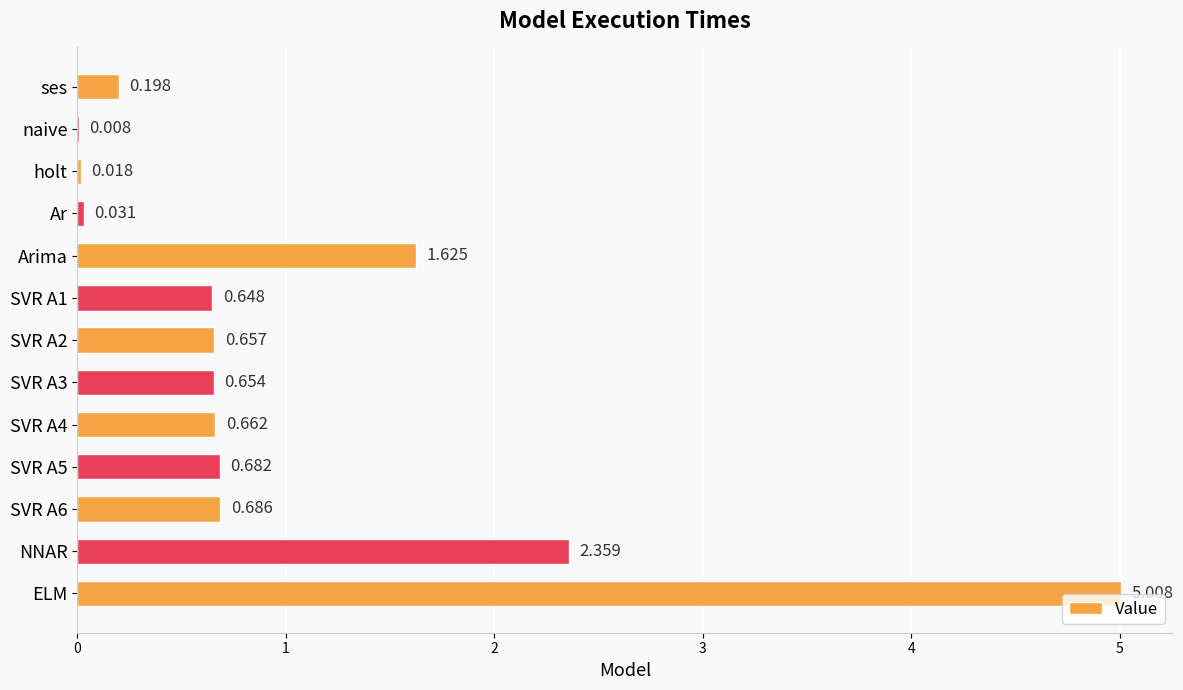

Which has a higher value, Arima or SVR A5?

Arima